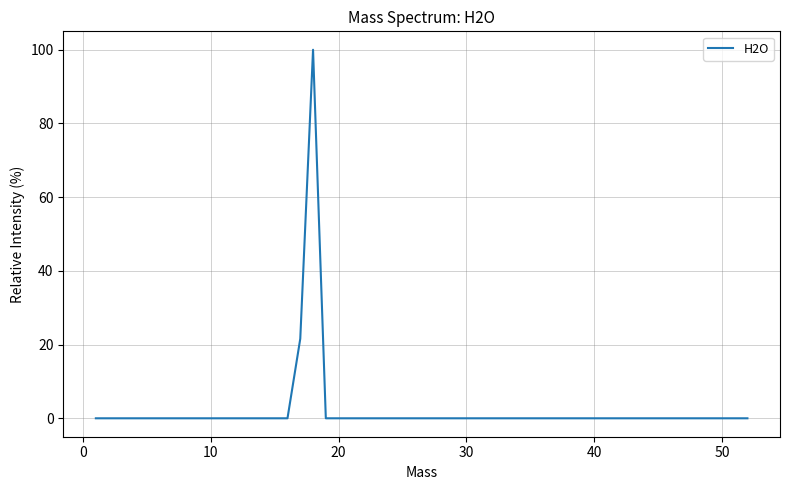

What is the maximum value shown in the chart?

100.0